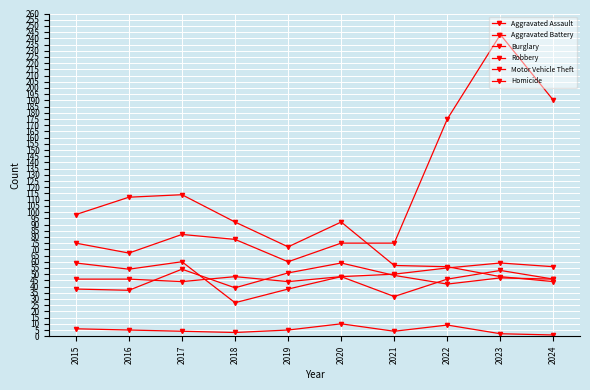

What is the average value of the Motor Vehicle Theft series?

112